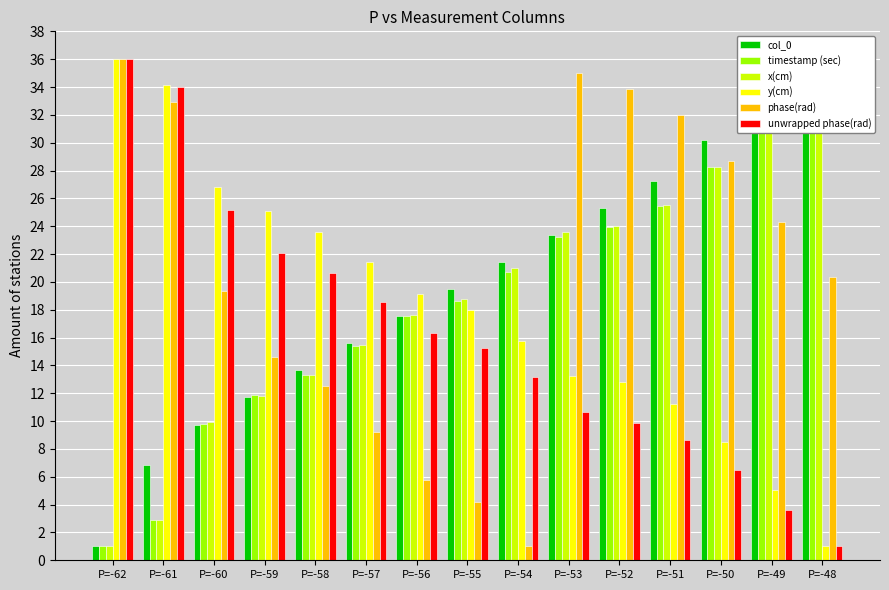

Reading left to right, what are all the values shown in this chart?

col_0: P=-62=1.0	P=-61=6.8	P=-60=9.8	P=-59=11.7	P=-58=13.6	P=-57=15.6	P=-56=17.5	P=-55=19.5	P=-54=21.4	P=-53=23.4	P=-52=25.3	P=-51=27.2	P=-50=30.2	P=-49=32.1	P=-48=36.0
timestamp (sec): P=-62=1.0	P=-61=2.9	P=-60=9.8	P=-59=11.9	P=-58=13.3	P=-57=15.4	P=-56=17.5	P=-55=18.6	P=-54=20.7	P=-53=23.2	P=-52=23.9	P=-51=25.5	P=-50=28.3	P=-49=32.0	P=-48=36.0
x(cm): P=-62=1.0	P=-61=2.9	P=-60=9.9	P=-59=11.8	P=-58=13.3	P=-57=15.5	P=-56=17.7	P=-55=18.8	P=-54=21.0	P=-53=23.6	P=-52=24.0	P=-51=25.5	P=-50=28.3	P=-49=31.9	P=-48=36.0
y(cm): P=-62=36.0	P=-61=34.1	P=-60=26.8	P=-59=25.1	P=-58=23.6	P=-57=21.4	P=-56=19.1	P=-55=18.0	P=-54=15.8	P=-53=13.2	P=-52=12.8	P=-51=11.3	P=-50=8.5	P=-49=5.1	P=-48=1.0
phase(rad): P=-62=36.0	P=-61=32.9	P=-60=19.4	P=-59=14.6	P=-58=12.5	P=-57=9.2	P=-56=5.8	P=-55=4.2	P=-54=1.0	P=-53=35.0	P=-52=33.8	P=-51=32.0	P=-50=28.7	P=-49=24.3	P=-48=20.3
unwrapped phase(rad): P=-62=36.0	P=-61=34.0	P=-60=25.2	P=-59=22.0	P=-58=20.7	P=-57=18.5	P=-56=16.3	P=-55=15.3	P=-54=13.2	P=-53=10.6	P=-52=9.8	P=-51=8.6	P=-50=6.5	P=-49=3.6	P=-48=1.0